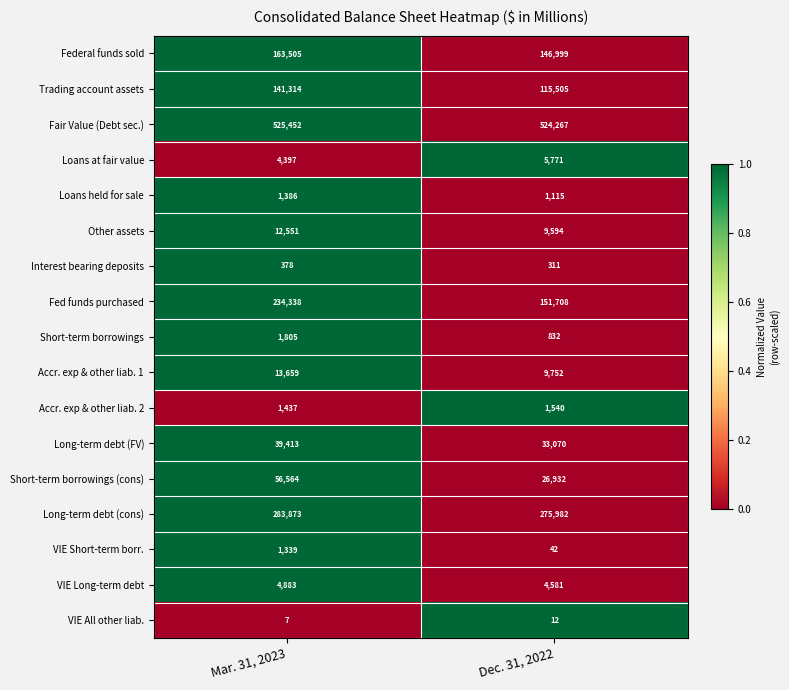

What is the spread (max minus min) of values at Mar. 31, 2023?

525445